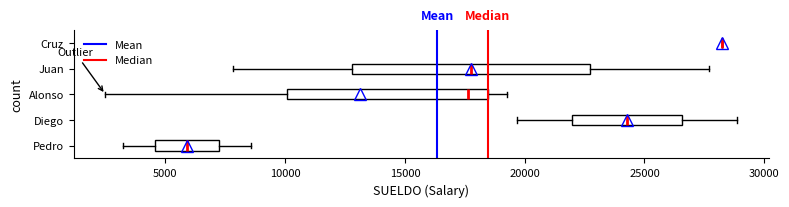

Reading bottom to top, read every box against the x-axis: the position of its median line, the range the box covers, and the ends of its whiskers. The values are not printed on the chart, so give them approximately, as read against the axis.

Pedro: median 6000, box 4500 to 7000, whiskers 3000 to 8500
Diego: median 24500, box 22000 to 26500, whiskers 19500 to 29000
Alonso: median 17500, box 10000 to 18500, whiskers 2500 to 19500
Juan: median 18000, box 13000 to 22500, whiskers 8000 to 27500
Cruz: box collapsed to a line at 28000, whiskers 28000 to 28000